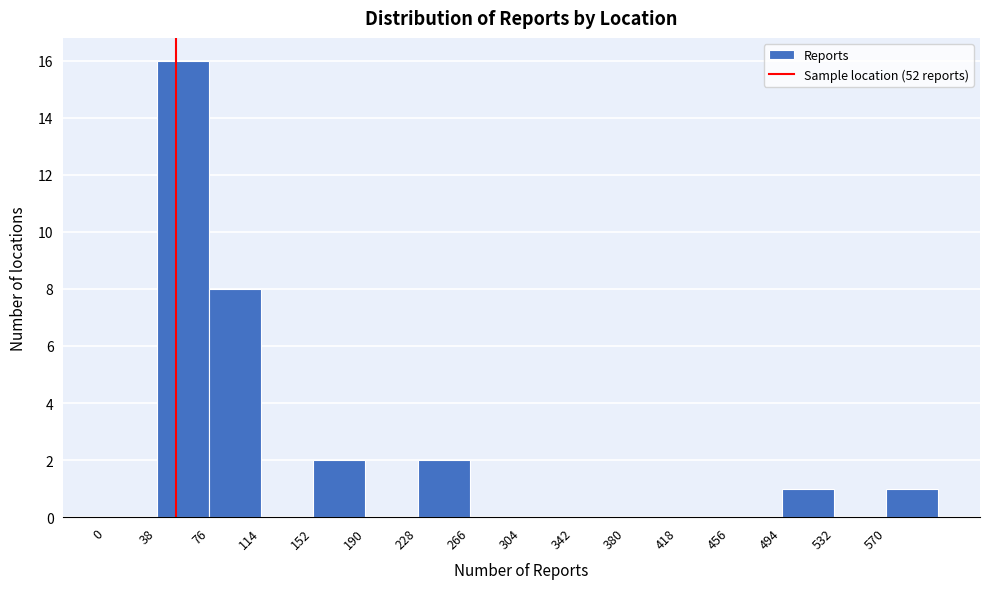

Reading left to right, list every bar in this chart as the range it spans on the x-axis followed by its height. Neither the bar edges nor the heights are printed on the chart, so give them approximately, as read against the axes.

0 to 38: 0
38 to 76: 16
76 to 114: 8
114 to 152: 0
152 to 190: 2
190 to 228: 0
228 to 266: 2
266 to 304: 0
304 to 342: 0
342 to 380: 0
380 to 418: 0
418 to 456: 0
456 to 494: 0
494 to 532: 1
532 to 570: 0
570 to 608: 1